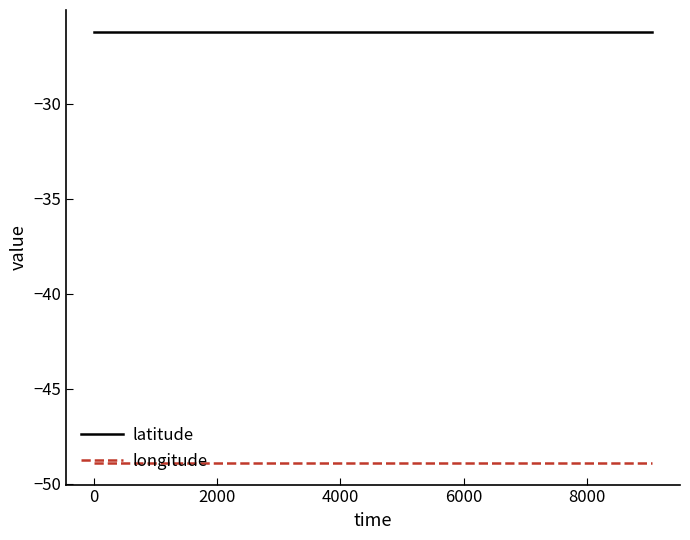

True or false: longitude and latitude cross at least once.

False